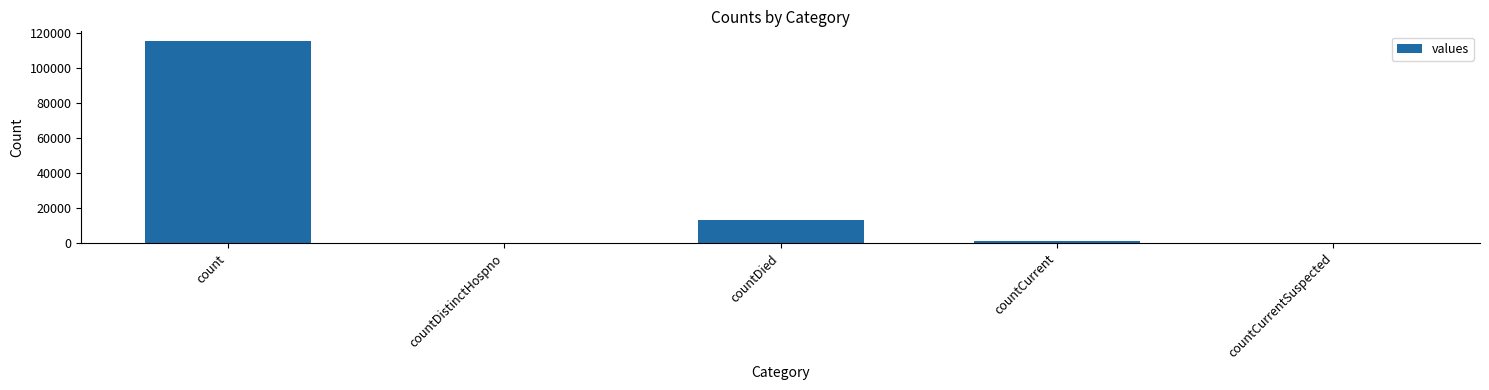

What is the sum of all values?

130105